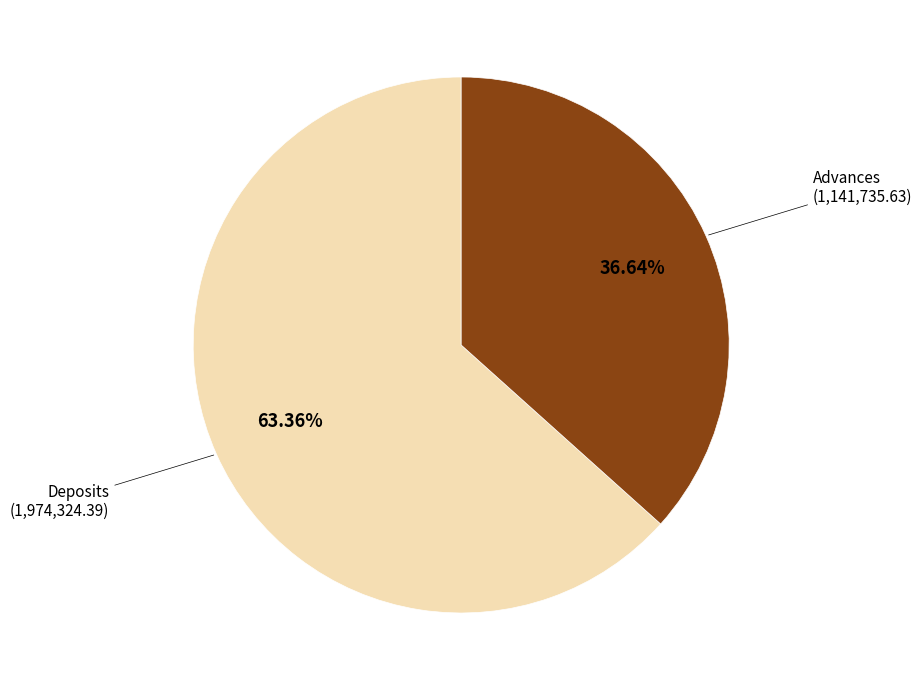

Is there a majority slice in this chart?

Yes